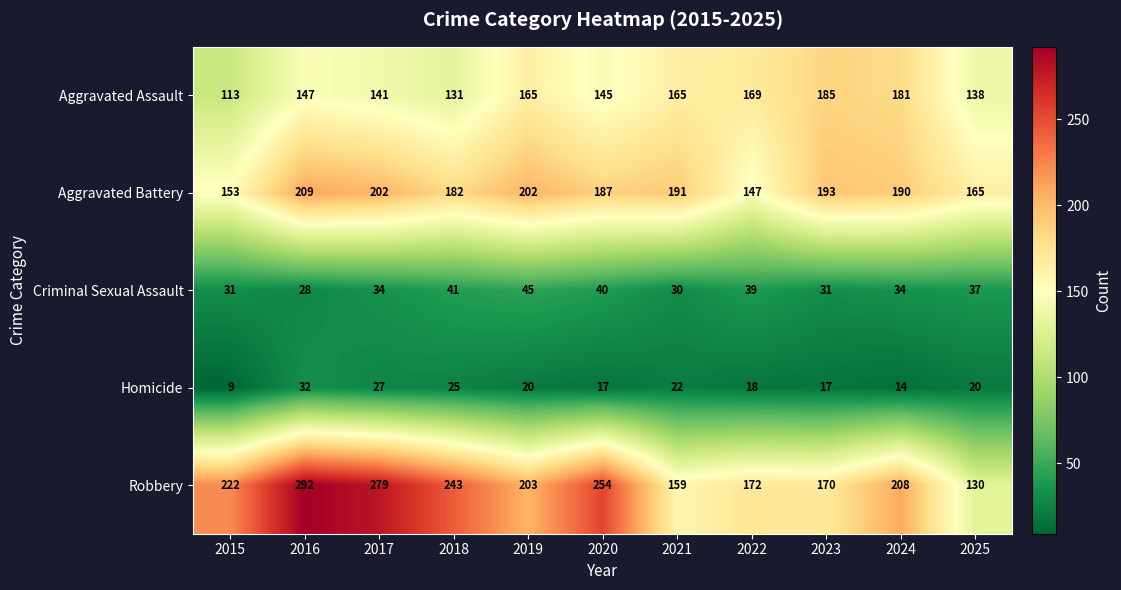

Where is Criminal Sexual Assault nearest to the value 36?

2025